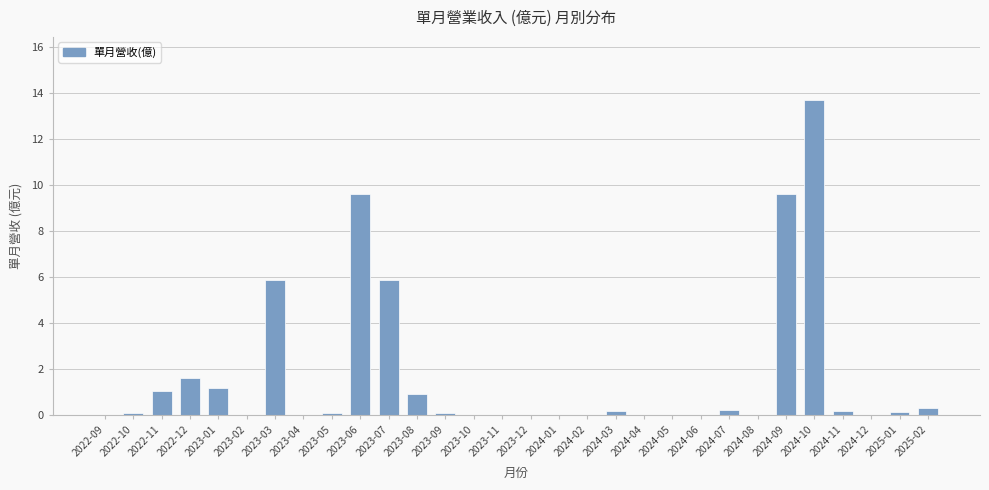

What is the greatest value displayed?

13.7